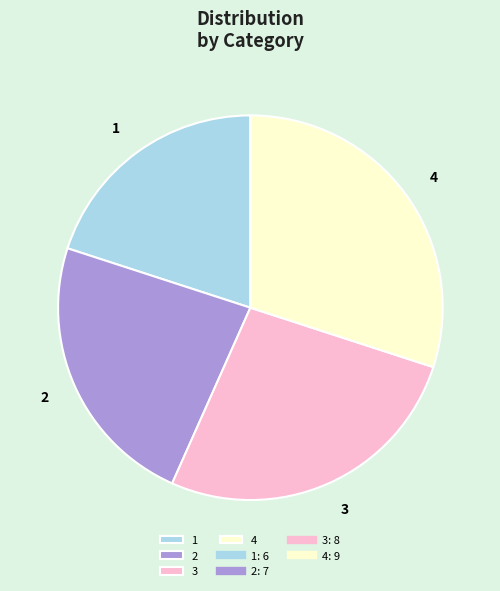

Does any single category account for the majority?

No